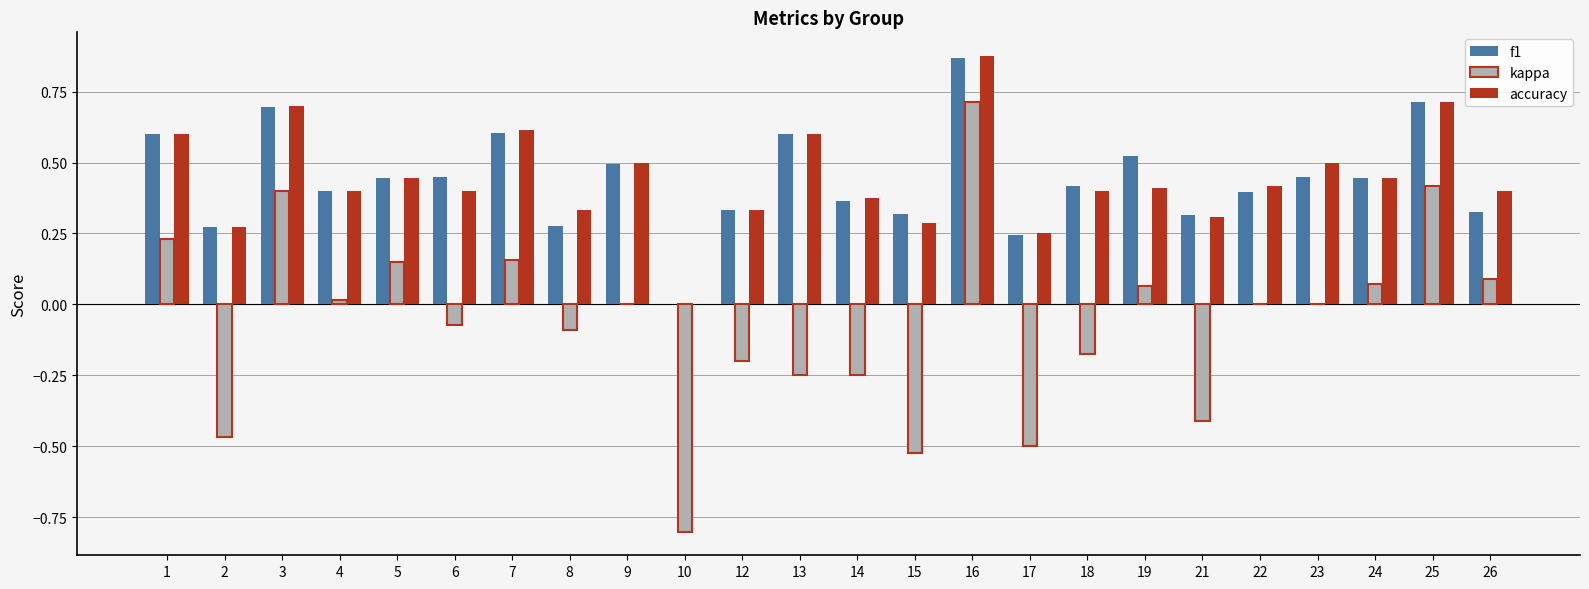

What is the sum of all kappa values?

-1.4